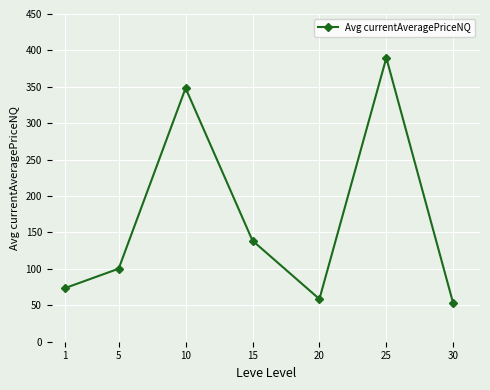

True or false: there are more than 2 points higher than both neighbors.

False